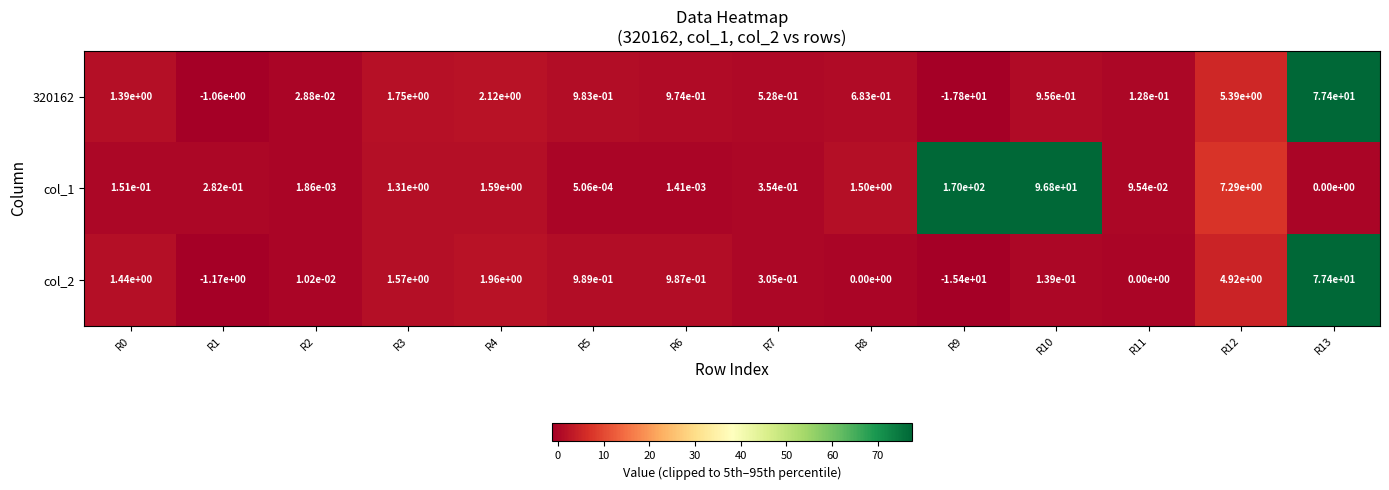

Is the value of col_2 at R12 greater than the value of col_1 at R3?

Yes